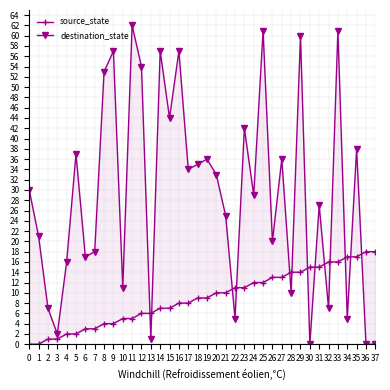

Rank the series at 27 from highest to lowest value.

destination_state, source_state